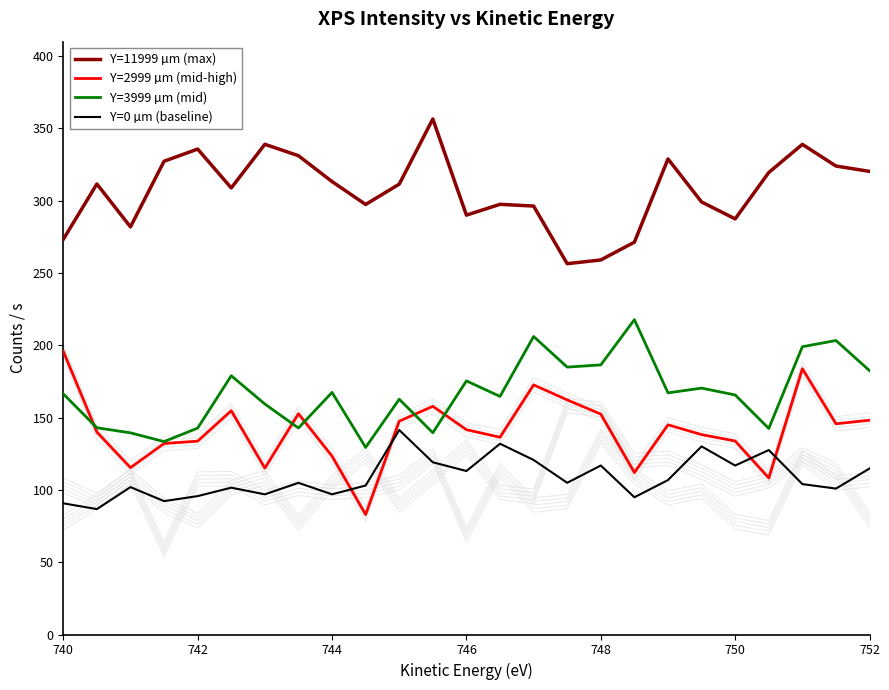

Which series has the largest total across all categories?

Y=11999 µm (max)